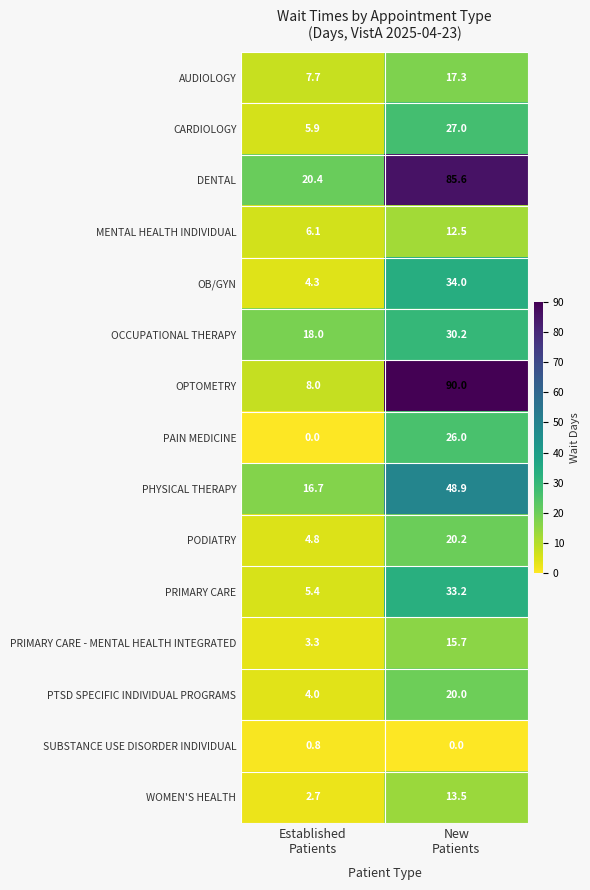

Reading left to right, what are all the values shown in this chart?

AUDIOLOGY: 7.7	17.3
CARDIOLOGY: 5.9	27.0
DENTAL: 20.4	85.6
MENTAL HEALTH INDIVIDUAL: 6.1	12.5
OB/GYN: 4.3	34.0
OCCUPATIONAL THERAPY: 18.0	30.2
OPTOMETRY: 8.0	90.0
PAIN MEDICINE: 0.0	26.0
PHYSICAL THERAPY: 16.7	48.9
PODIATRY: 4.8	20.2
PRIMARY CARE: 5.4	33.2
PRIMARY CARE - MENTAL HEALTH INTEGRATED: 3.3	15.7
PTSD SPECIFIC INDIVIDUAL PROGRAMS: 4.0	20.0
SUBSTANCE USE DISORDER INDIVIDUAL: 0.8	0.0
WOMEN'S HEALTH: 2.7	13.5